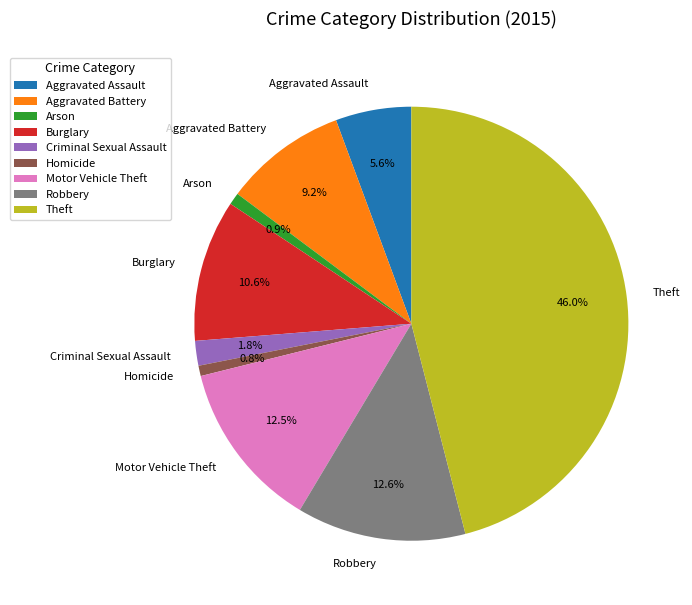

Which has a higher value, Homicide or Burglary?

Burglary